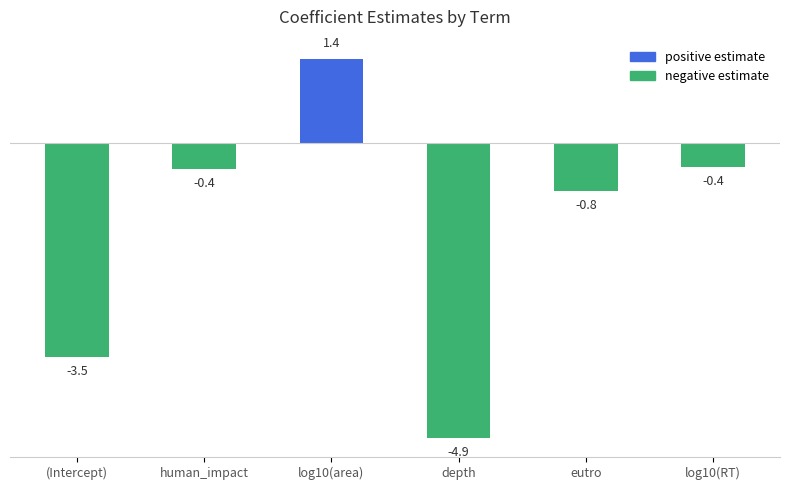

What is the value of the 6th bar from the left?

-0.4